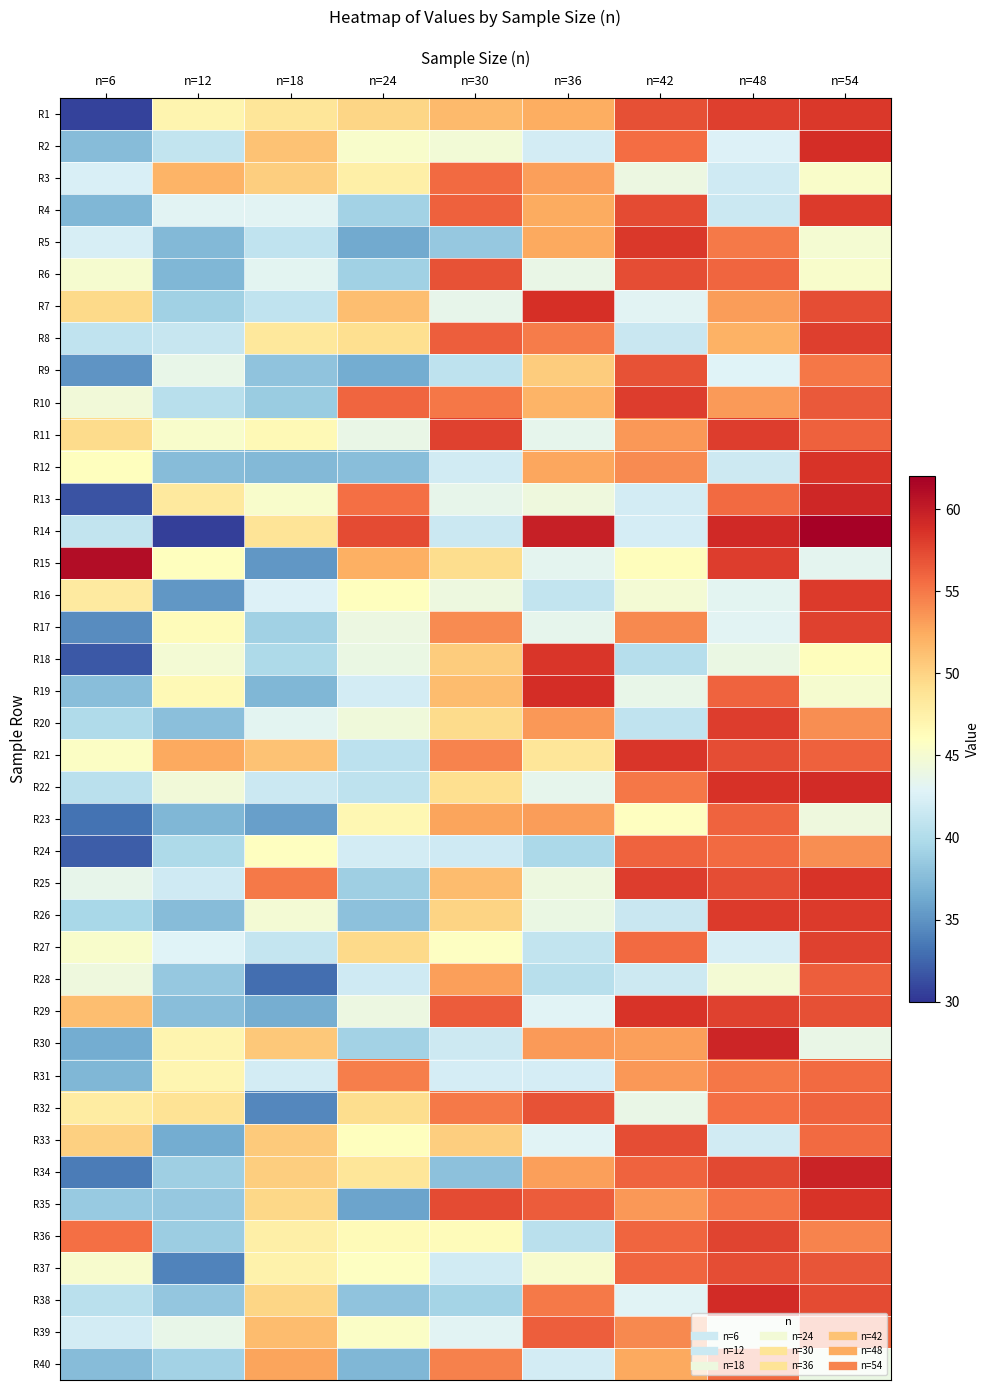

Reading left to right, list all the values displayed in this chart.

R1: n=6=30.7	n=12=47.0	n=18=48.6	n=24=49.8	n=30=51.5	n=36=52.4	n=42=57.1	n=48=57.9	n=54=58.4
R2: n=6=37.6	n=12=41.0	n=18=51.0	n=24=45.3	n=30=44.7	n=36=42.1	n=42=55.6	n=48=42.6	n=54=58.9
R3: n=6=42.4	n=12=51.9	n=18=50.3	n=24=47.5	n=30=55.7	n=36=53.0	n=42=44.0	n=48=41.8	n=54=45.4
R4: n=6=37.2	n=12=43.0	n=18=43.0	n=24=39.2	n=30=56.2	n=36=52.4	n=42=57.3	n=48=41.6	n=54=58.2
R5: n=6=42.3	n=12=37.3	n=18=40.9	n=24=36.3	n=30=38.5	n=36=52.5	n=42=58.3	n=48=54.9	n=54=44.9
R6: n=6=45.0	n=12=37.1	n=18=43.2	n=24=39.1	n=30=56.9	n=36=43.8	n=42=57.1	n=48=55.9	n=54=45.4
R7: n=6=49.6	n=12=39.1	n=18=40.9	n=24=51.3	n=30=43.6	n=36=58.8	n=42=43.1	n=48=53.1	n=54=57.1
R8: n=6=40.9	n=12=41.4	n=18=48.3	n=24=49.2	n=30=56.3	n=36=54.9	n=42=41.4	n=48=52.0	n=54=57.9
R9: n=6=35.0	n=12=43.6	n=18=38.0	n=24=36.4	n=30=40.8	n=36=50.4	n=42=56.9	n=48=42.9	n=54=55.1
R10: n=6=44.5	n=12=40.5	n=18=38.7	n=24=56.0	n=30=55.0	n=36=52.0	n=42=58.0	n=48=53.4	n=54=56.6
R11: n=6=49.4	n=12=45.2	n=18=46.5	n=24=43.8	n=30=57.8	n=36=43.4	n=42=53.4	n=48=58.1	n=54=56.2
R12: n=6=46.1	n=12=37.5	n=18=37.3	n=24=37.7	n=30=41.9	n=36=52.7	n=42=54.1	n=48=41.7	n=54=58.5
R13: n=6=31.6	n=12=48.1	n=18=45.4	n=24=55.4	n=30=43.6	n=36=44.3	n=42=42.1	n=48=55.7	n=54=59.3
R14: n=6=41.0	n=12=30.6	n=18=48.6	n=24=57.3	n=30=41.5	n=36=59.8	n=42=42.2	n=48=59.2	n=54=61.8
R15: n=6=61.1	n=12=46.1	n=18=35.1	n=24=52.2	n=30=49.3	n=36=43.4	n=42=46.2	n=48=58.1	n=54=43.4
R16: n=6=48.0	n=12=35.2	n=18=42.7	n=24=46.1	n=30=44.2	n=36=41.0	n=42=44.8	n=48=43.2	n=54=58.2
R17: n=6=34.6	n=12=46.4	n=18=39.0	n=24=44.1	n=30=54.1	n=36=43.4	n=42=54.2	n=48=43.1	n=54=57.8
R18: n=6=31.8	n=12=44.9	n=18=39.9	n=24=43.9	n=30=50.5	n=36=58.5	n=42=40.3	n=48=43.9	n=54=46.2
R19: n=6=37.7	n=12=46.5	n=18=37.2	n=24=42.0	n=30=51.4	n=36=58.9	n=42=43.7	n=48=56.0	n=54=45.0
R20: n=6=39.9	n=12=37.9	n=18=43.2	n=24=44.5	n=30=49.5	n=36=53.5	n=42=41.0	n=48=58.0	n=54=53.9
R21: n=6=45.7	n=12=52.5	n=18=51.0	n=24=40.6	n=30=54.5	n=36=48.5	n=42=58.4	n=48=57.1	n=54=56.1
R22: n=6=40.6	n=12=44.5	n=18=41.6	n=24=40.8	n=30=49.2	n=36=43.5	n=42=55.1	n=48=58.6	n=54=59.0
R23: n=6=33.2	n=12=37.2	n=18=35.7	n=24=46.8	n=30=52.8	n=36=53.2	n=42=45.9	n=48=56.1	n=54=44.3
R24: n=6=32.1	n=12=39.8	n=18=45.9	n=24=42.1	n=30=41.8	n=36=39.6	n=42=56.1	n=48=55.6	n=54=53.9
R25: n=6=43.6	n=12=41.8	n=18=54.9	n=24=38.9	n=30=51.4	n=36=44.2	n=42=58.1	n=48=57.1	n=54=58.6
R26: n=6=39.6	n=12=37.5	n=18=44.8	n=24=38.0	n=30=49.9	n=36=43.9	n=42=41.5	n=48=58.1	n=54=58.2
R27: n=6=45.3	n=12=42.8	n=18=41.1	n=24=49.6	n=30=45.8	n=36=41.0	n=42=55.6	n=48=42.3	n=54=57.8
R28: n=6=44.3	n=12=38.5	n=18=33.0	n=24=41.8	n=30=53.0	n=36=40.4	n=42=41.7	n=48=44.8	n=54=56.3
R29: n=6=51.3	n=12=37.7	n=18=36.5	n=24=44.0	n=30=56.4	n=36=42.9	n=42=58.5	n=48=57.8	n=54=57.1
R30: n=6=36.4	n=12=47.0	n=18=50.6	n=24=39.1	n=30=41.7	n=36=53.3	n=42=53.0	n=48=59.4	n=54=43.8
R31: n=6=37.2	n=12=46.9	n=18=42.1	n=24=54.7	n=30=42.2	n=36=42.2	n=42=53.5	n=48=55.1	n=54=55.7
R32: n=6=47.9	n=12=48.8	n=18=34.3	n=24=49.3	n=30=54.9	n=36=56.9	n=42=43.8	n=48=55.5	n=54=56.1
R33: n=6=50.2	n=12=36.5	n=18=50.5	n=24=46.0	n=30=50.3	n=36=42.9	n=42=57.1	n=48=42.0	n=54=55.6
R34: n=6=33.7	n=12=39.0	n=18=50.3	n=24=48.5	n=30=37.9	n=36=53.1	n=42=56.1	n=48=57.4	n=54=59.6
R35: n=6=38.6	n=12=38.5	n=18=49.6	n=24=35.9	n=30=57.3	n=36=56.4	n=42=53.5	n=48=55.4	n=54=58.6
R36: n=6=55.4	n=12=38.8	n=18=47.5	n=24=46.5	n=30=46.3	n=36=40.6	n=42=56.0	n=48=57.7	n=54=54.4
R37: n=6=45.2	n=12=34.0	n=18=47.3	n=24=45.8	n=30=41.9	n=36=45.1	n=42=55.9	n=48=57.2	n=54=56.8
R38: n=6=40.5	n=12=38.2	n=18=49.9	n=24=38.1	n=30=39.3	n=36=54.9	n=42=42.9	n=48=59.1	n=54=57.3
R39: n=6=42.1	n=12=43.6	n=18=51.4	n=24=45.5	n=30=43.1	n=36=56.4	n=42=54.2	n=48=43.7	n=54=55.8
R40: n=6=37.5	n=12=39.2	n=18=52.8	n=24=37.2	n=30=54.5	n=36=42.0	n=42=52.5	n=48=55.7	n=54=43.9